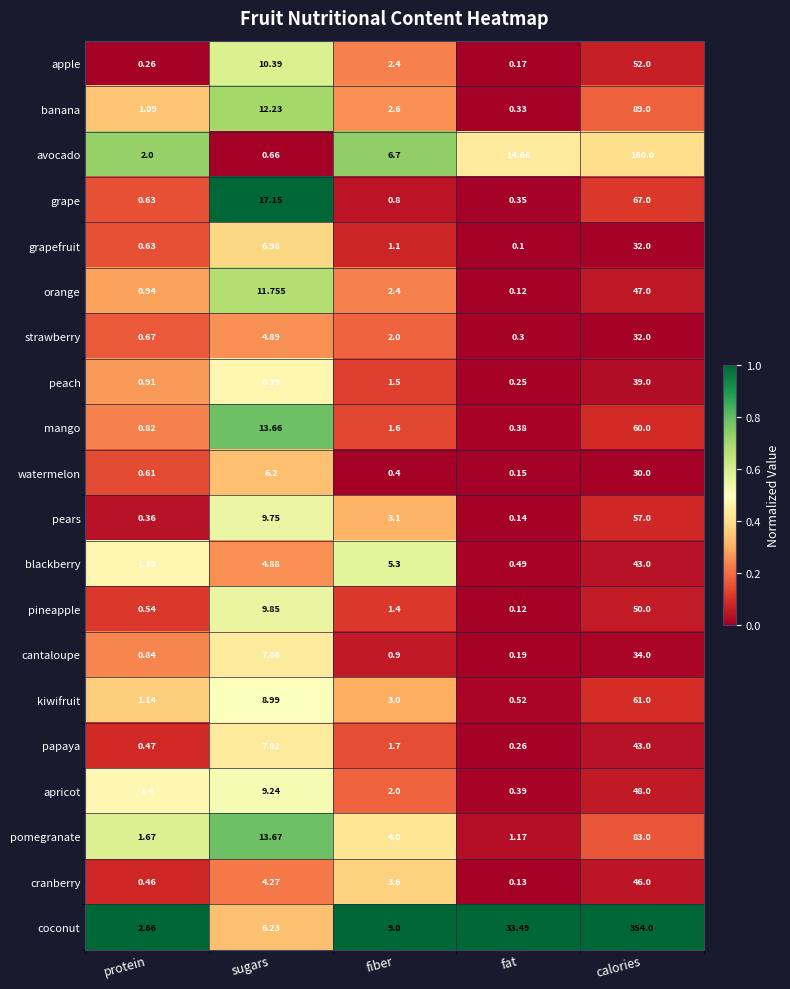

At which label does mango reach its minimum?

fat